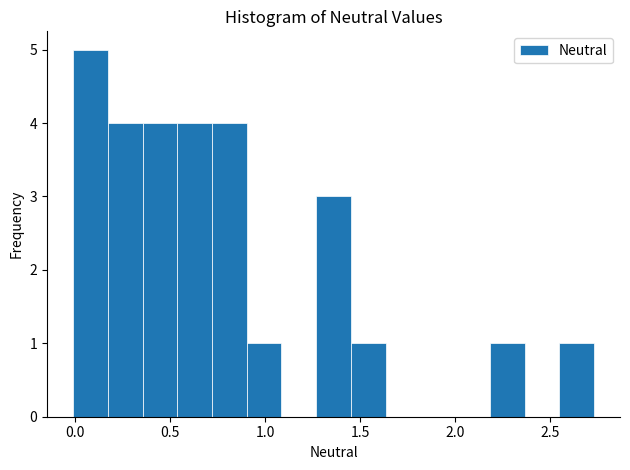

Around what value on the x-axis is the tallest bar? Give the approximate position of its centre, as read against the axis.

0.10